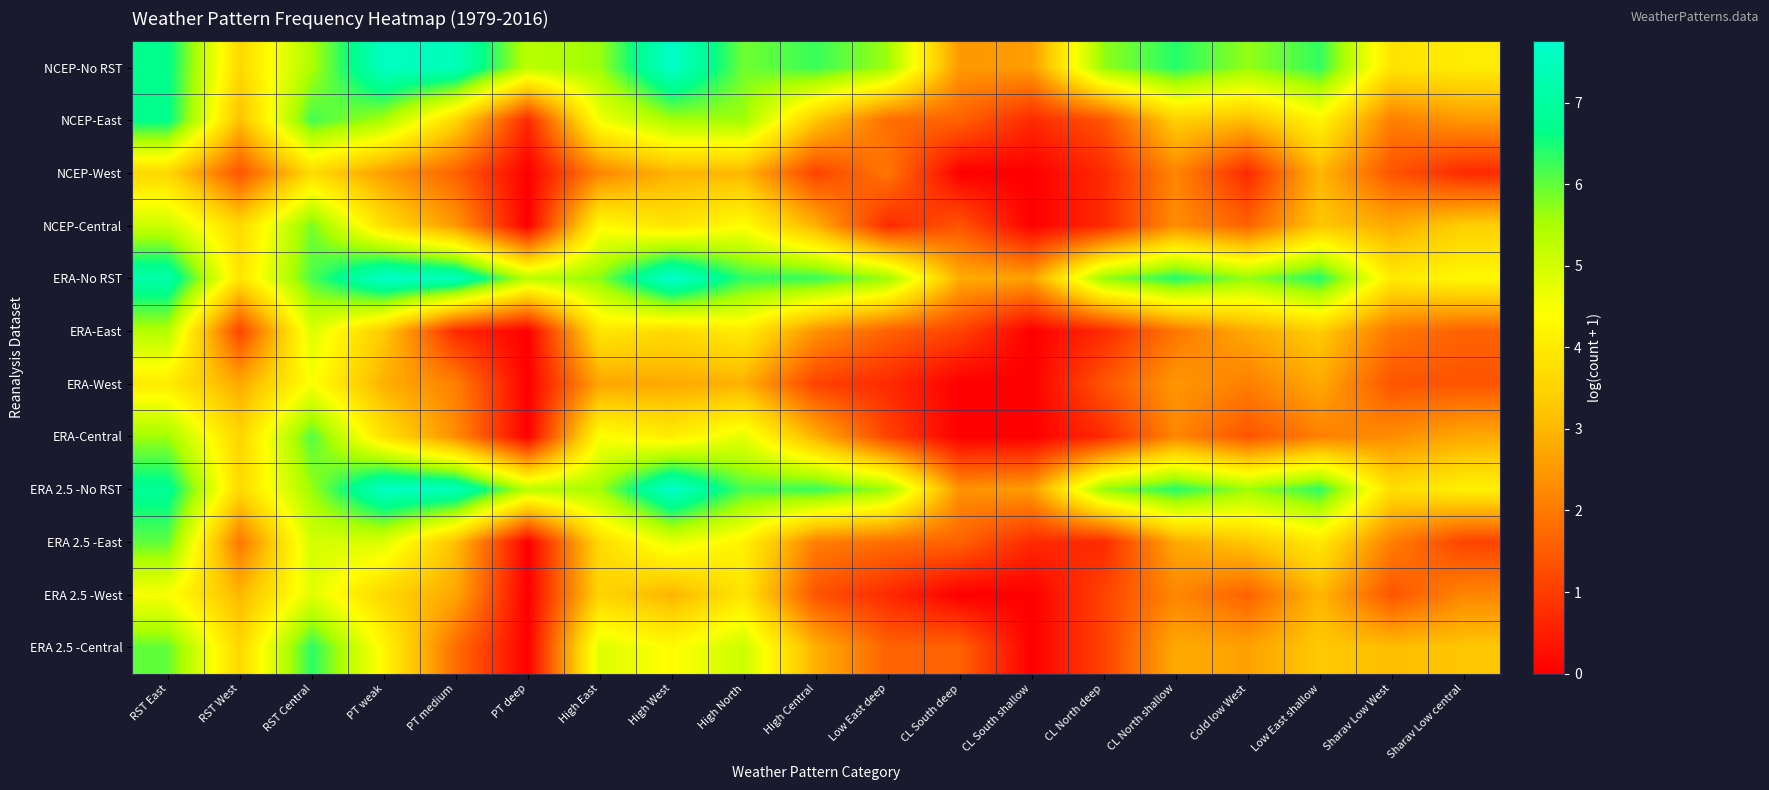

What is the total value across all series at Cold low West?

36.1